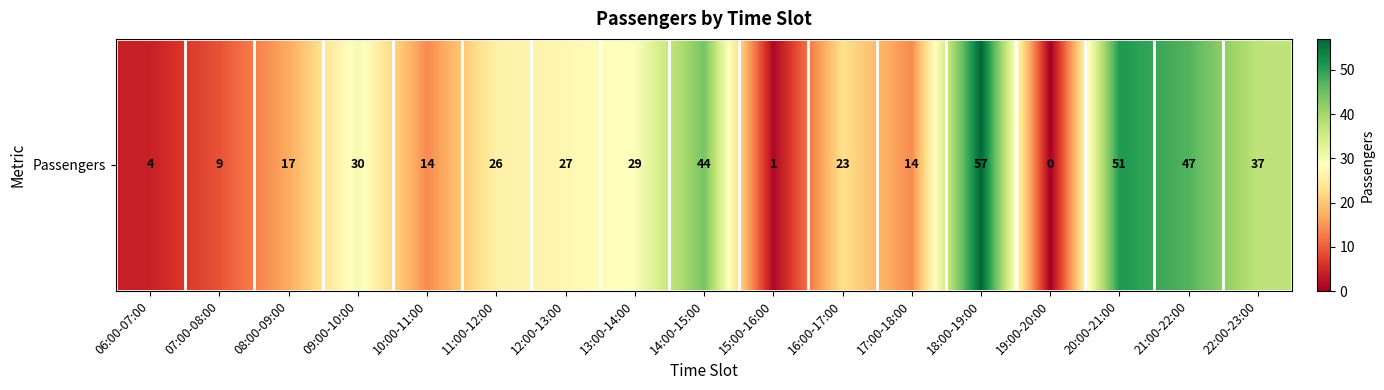

What is the sum of all values?

430